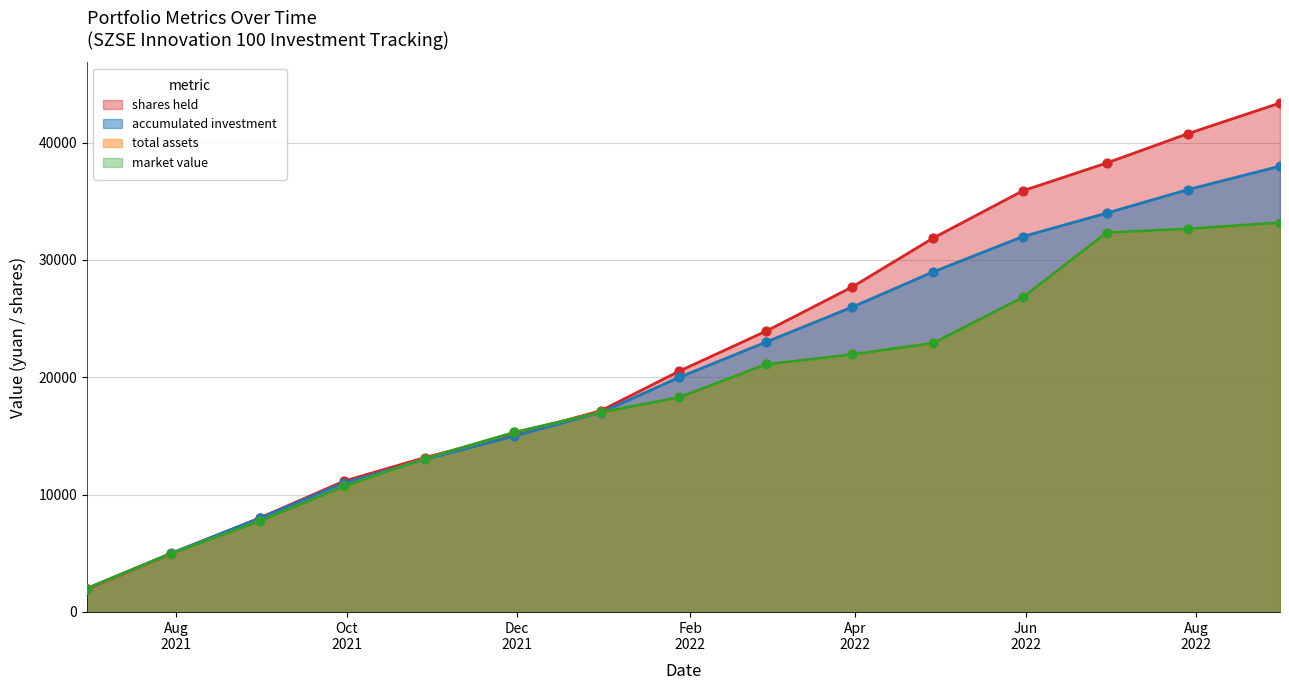

What is the total value across all series at 2021-12-31?

68198.8